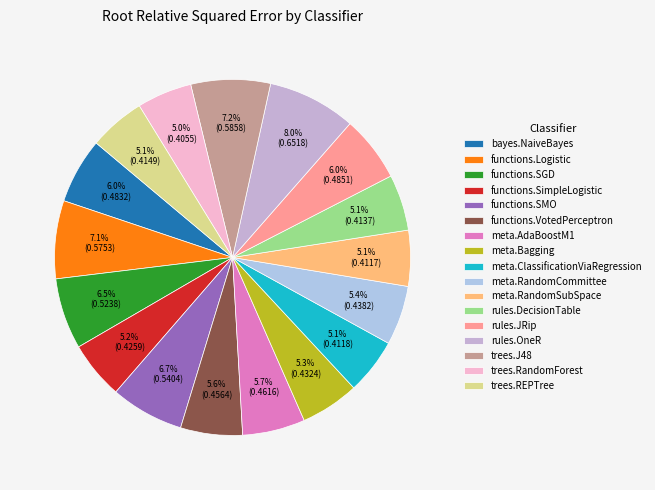

What percentage do rules.JRip and functions.VotedPerceptron together represent?

11.6%